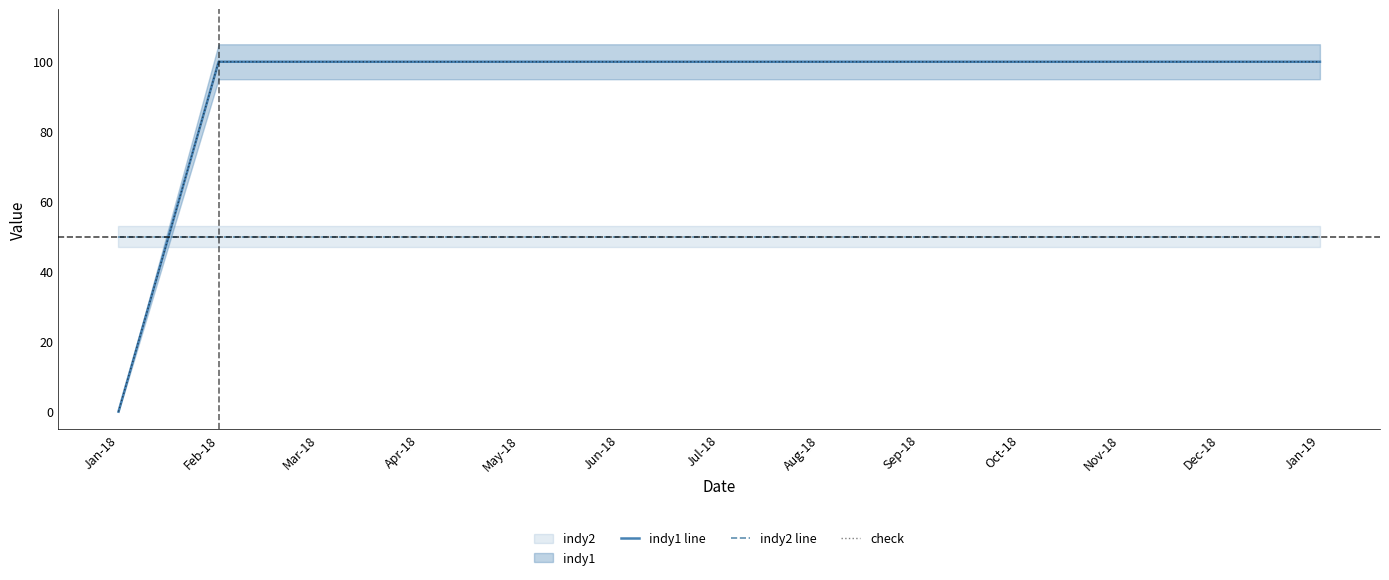

Where is indy1 line nearest to the value 50?

Jan-18